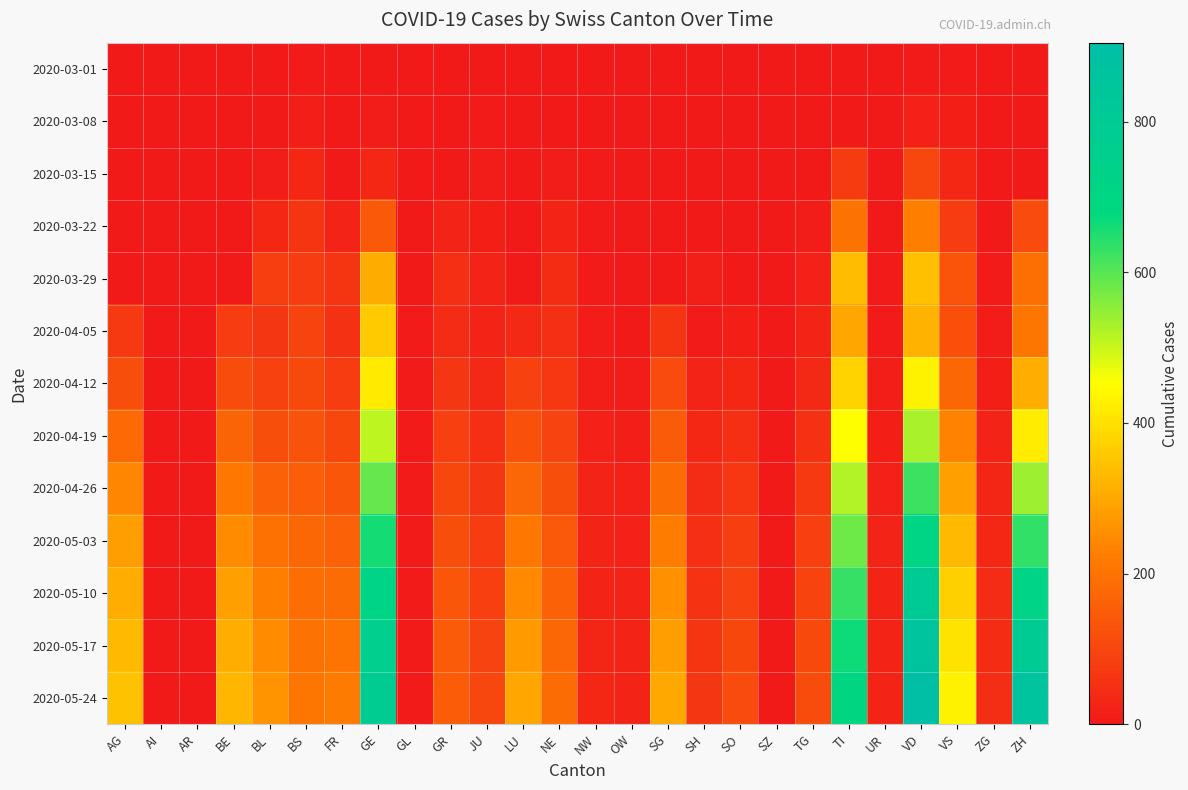

What is the total value across all series at NE?

1079